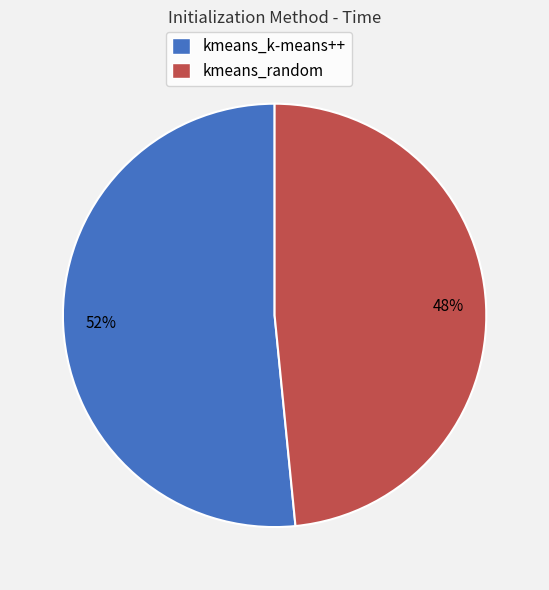

Do kmeans_k-means++ and kmeans_random together represent more than half of the pie?

Yes